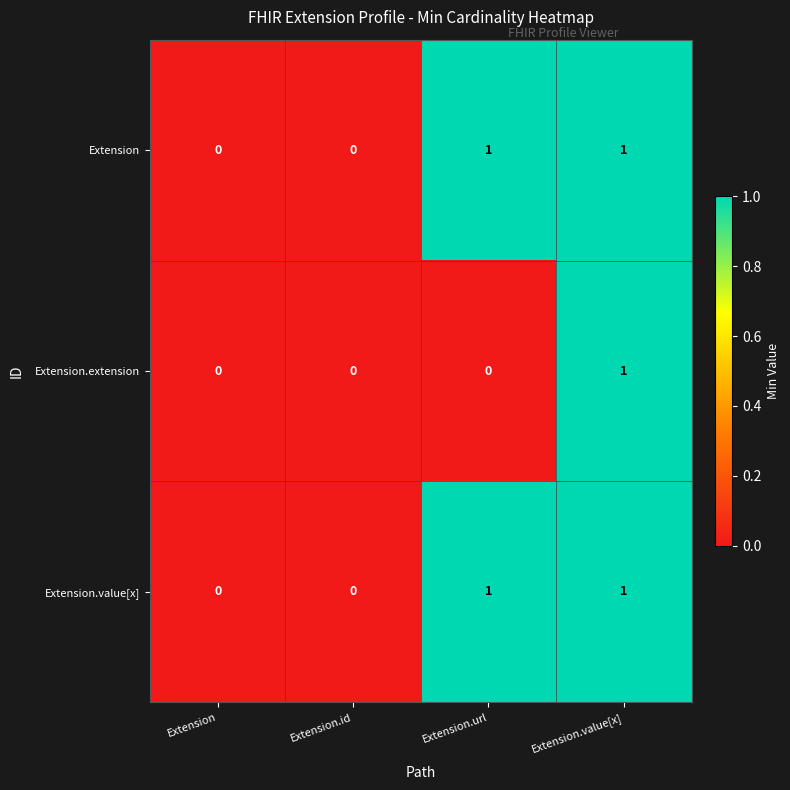

Is the value of Extension.value[x] at Extension.url greater than the value of Extension at Extension.id?

Yes